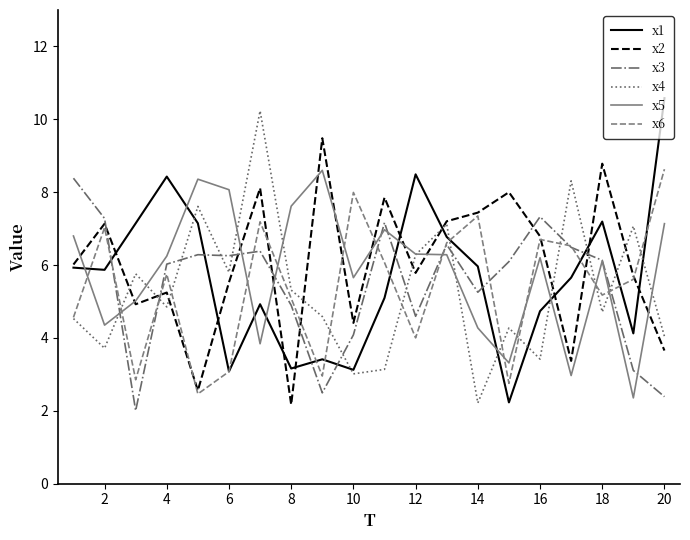

What is the minimum value shown in the chart?

2.0